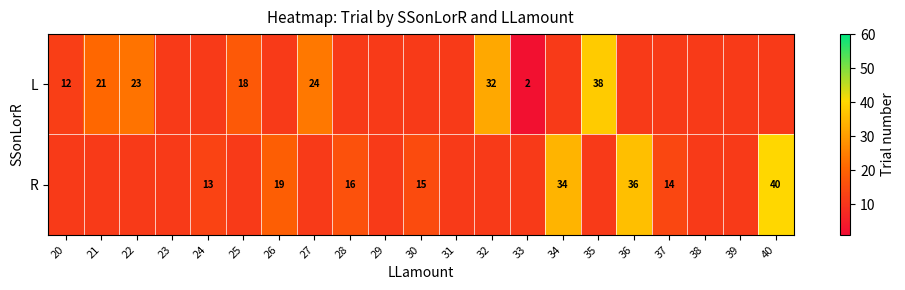

True or false: R has a value of 11.2 at 39.

True